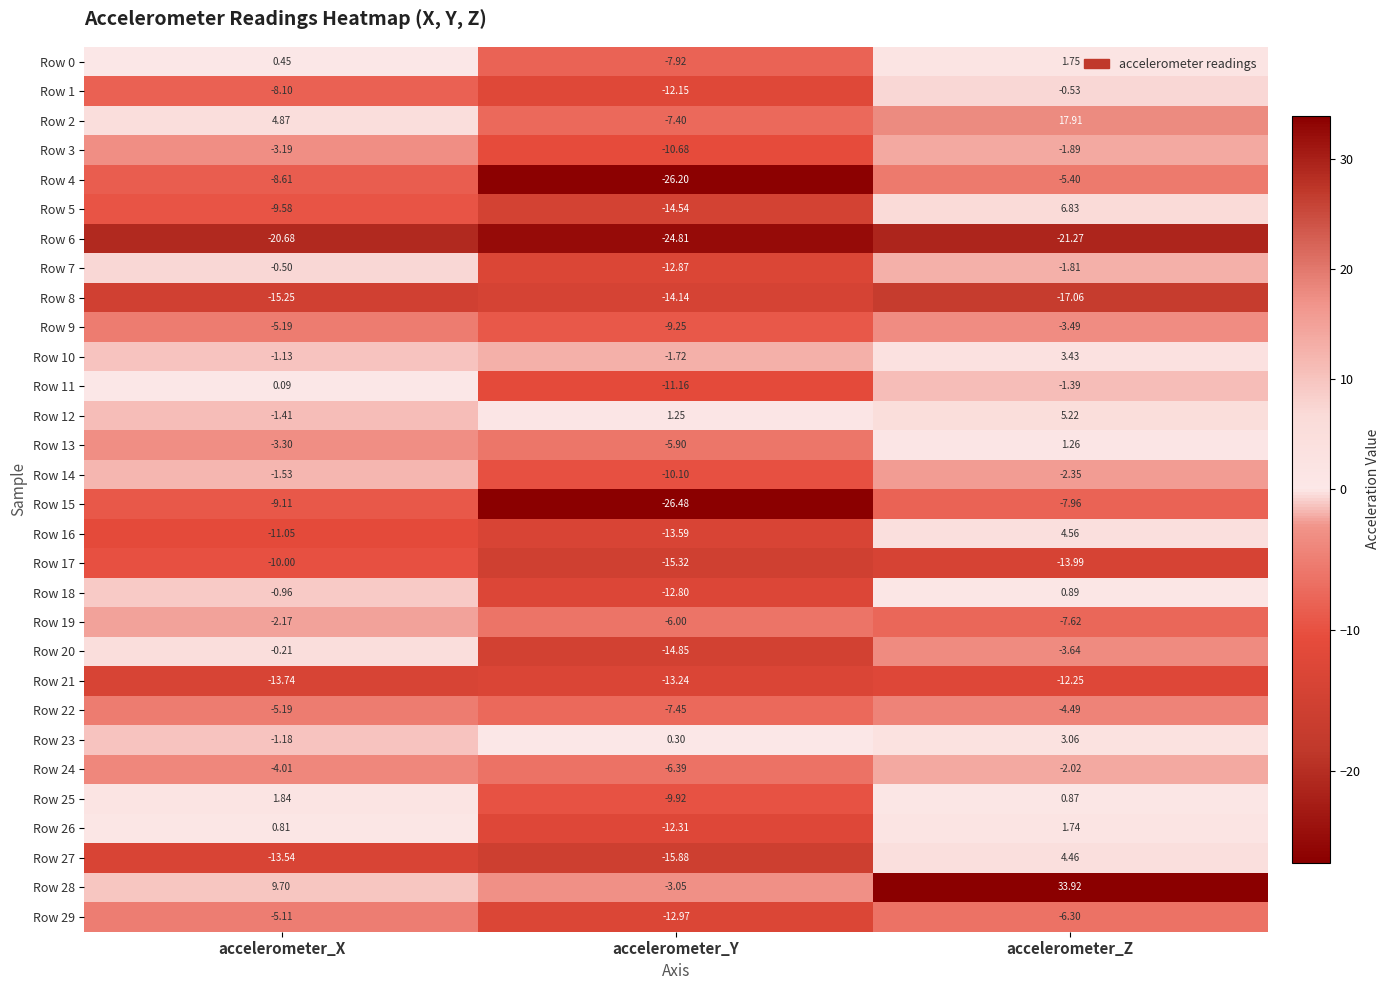

Which category has the highest value in the Row 4 series?

accelerometer_Z